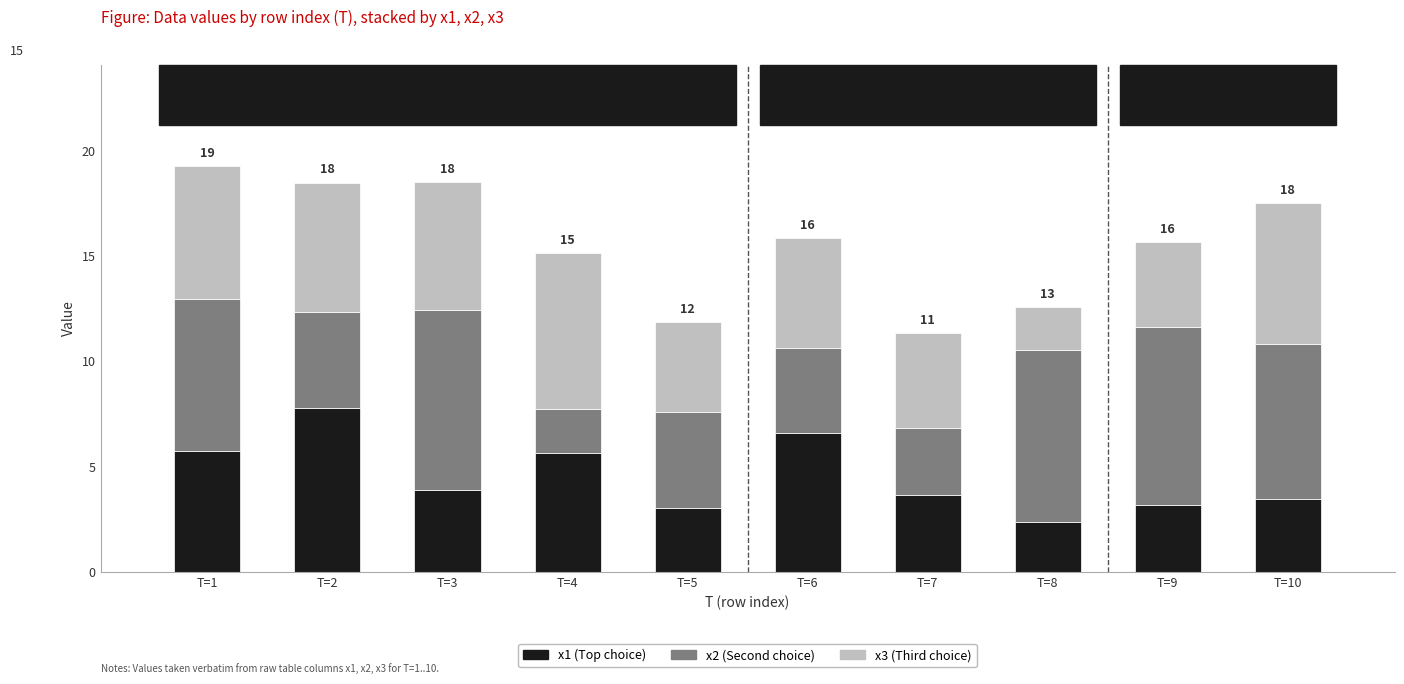

What is the highest value of the x1 (Top choice) series?

7.8